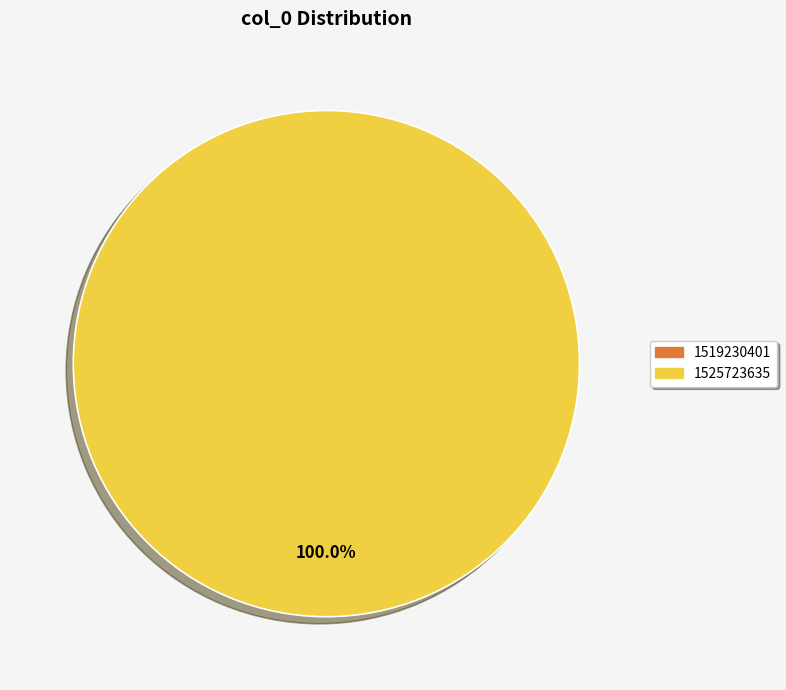

What is the smallest slice in the pie chart?

1519230401